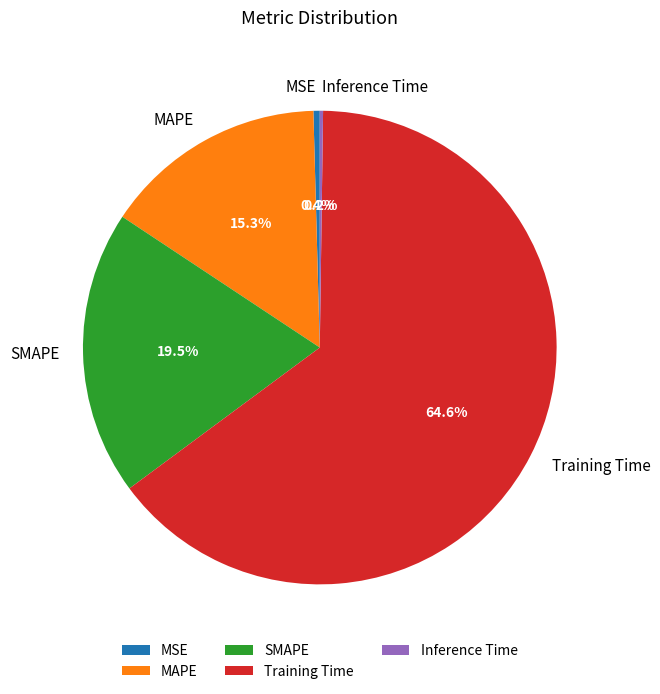

Does any single category account for the majority?

Yes